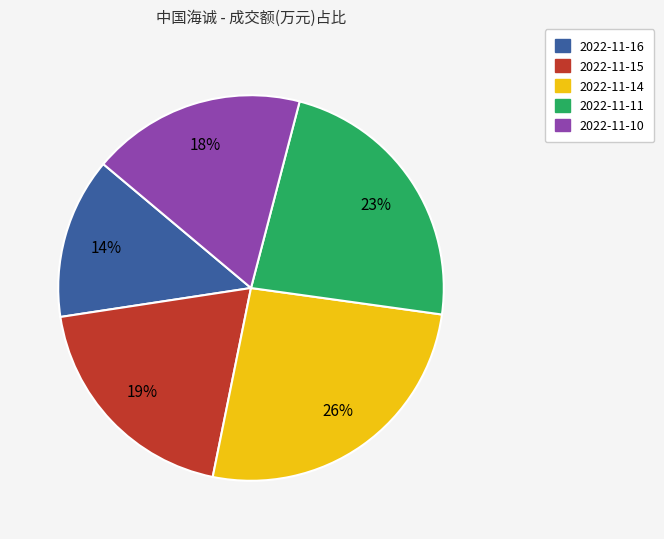

To the nearest percent, what is the combined percentage of 2022-11-10 and 2022-11-11?

41%